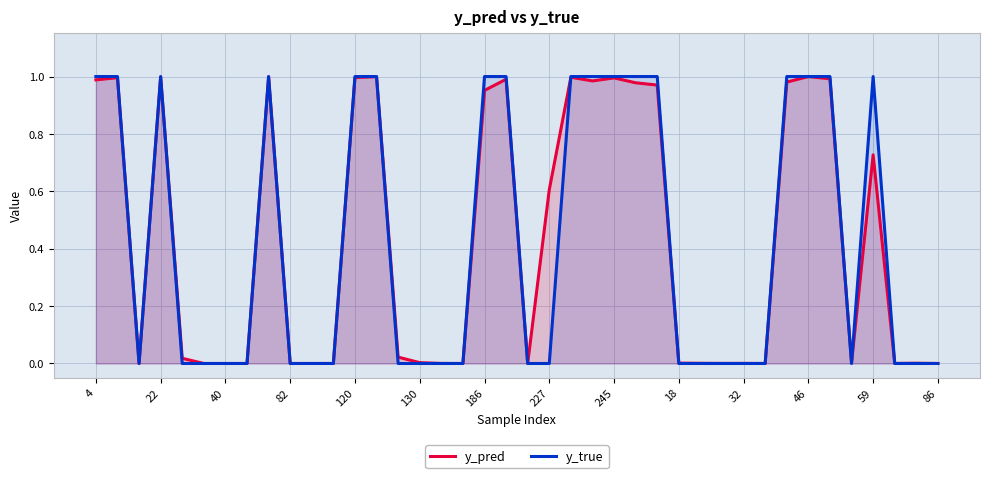

Is it true that y_pred equals 1.6 at 245?

False